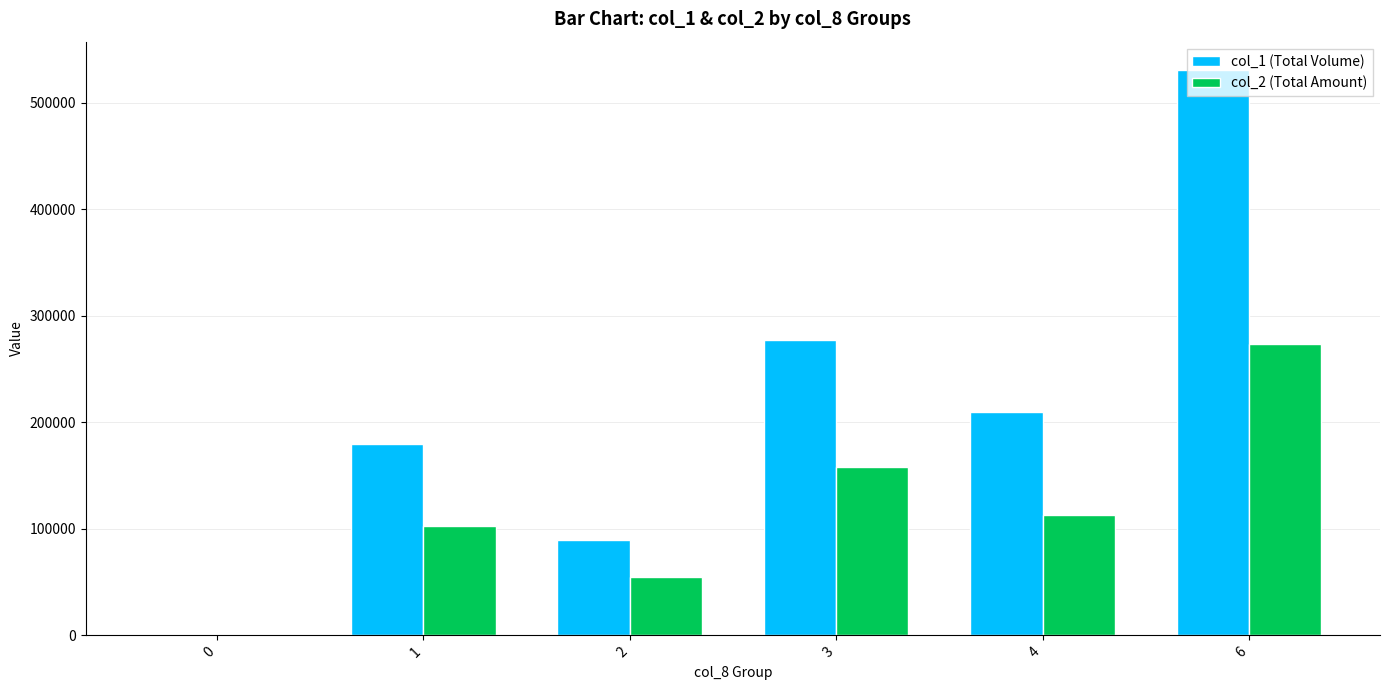

Which series has the largest total across all categories?

col_1 (Total Volume)